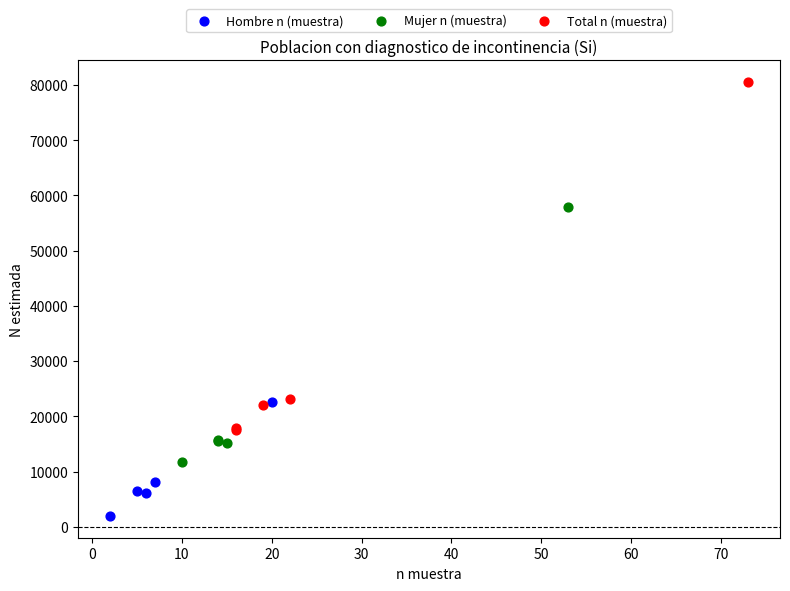

What are all the series names shown in the legend?

Hombre n (muestra), Mujer n (muestra), Total n (muestra)